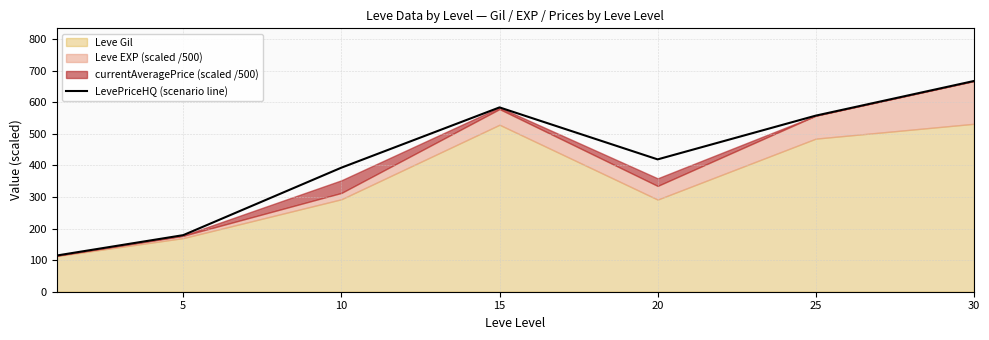

What is the highest value of the LevePriceHQ (scenario line) series?

667.5